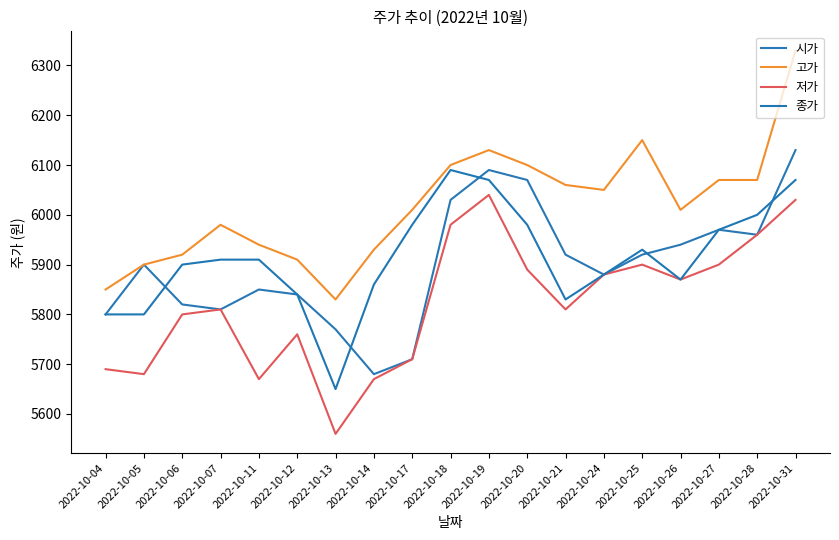

Where does the 고가 series first go above 6010?

2022-10-18